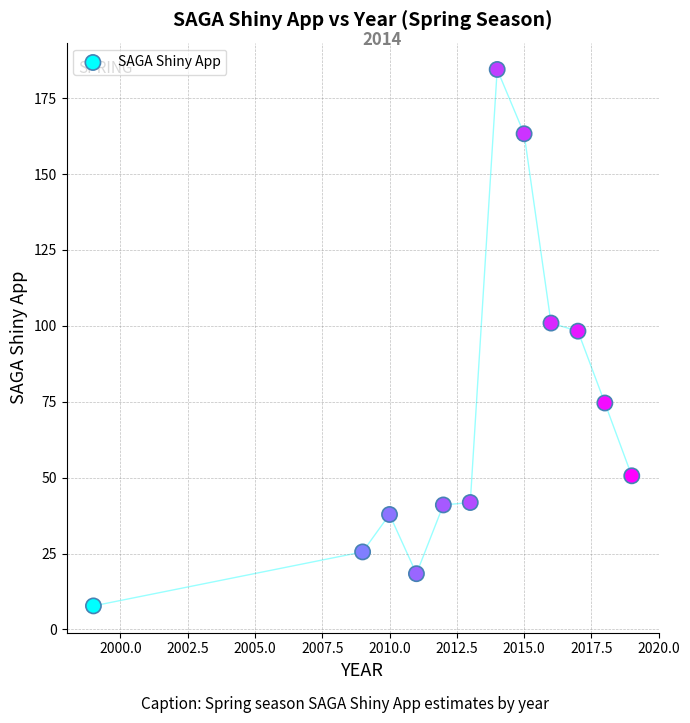

What Y value in the scatter plot is closest to 96?

98.3